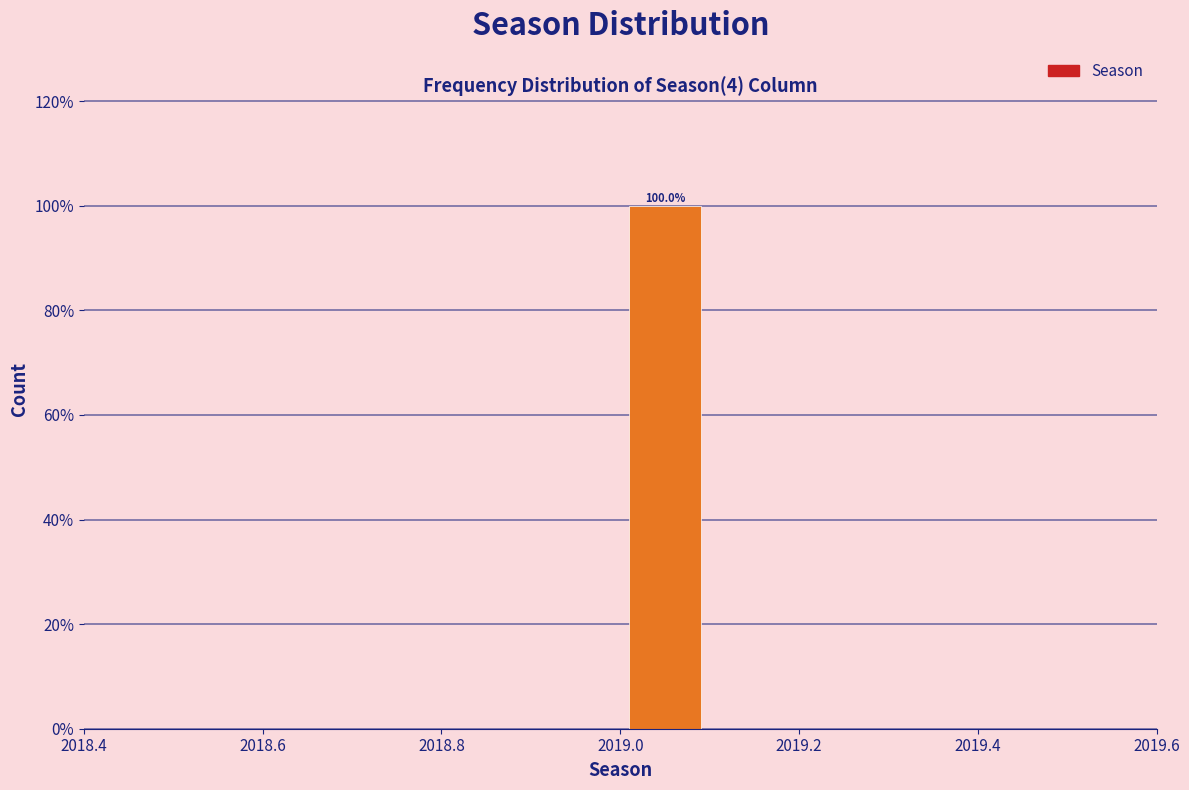

Which range on the x-axis has the tallest bar?

2019.0 to 2019.1